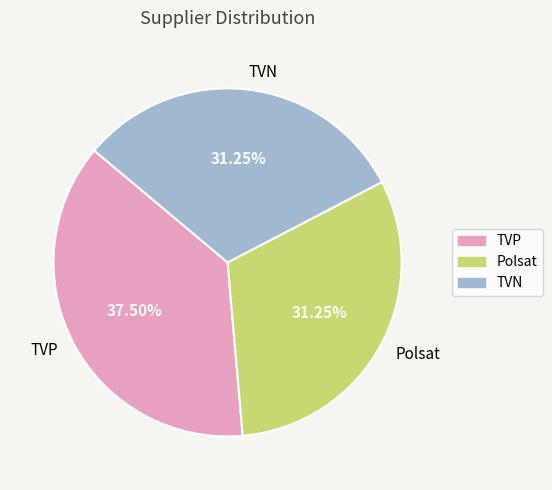

Is the sum of TVP and Polsat greater than half?

Yes